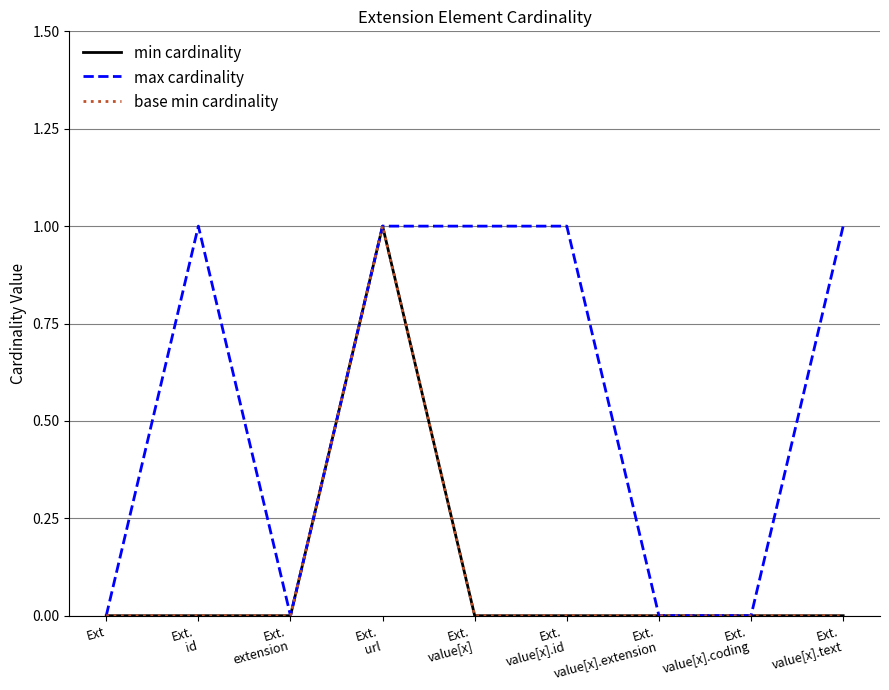

How many max cardinality values are between 0 and 1?

9